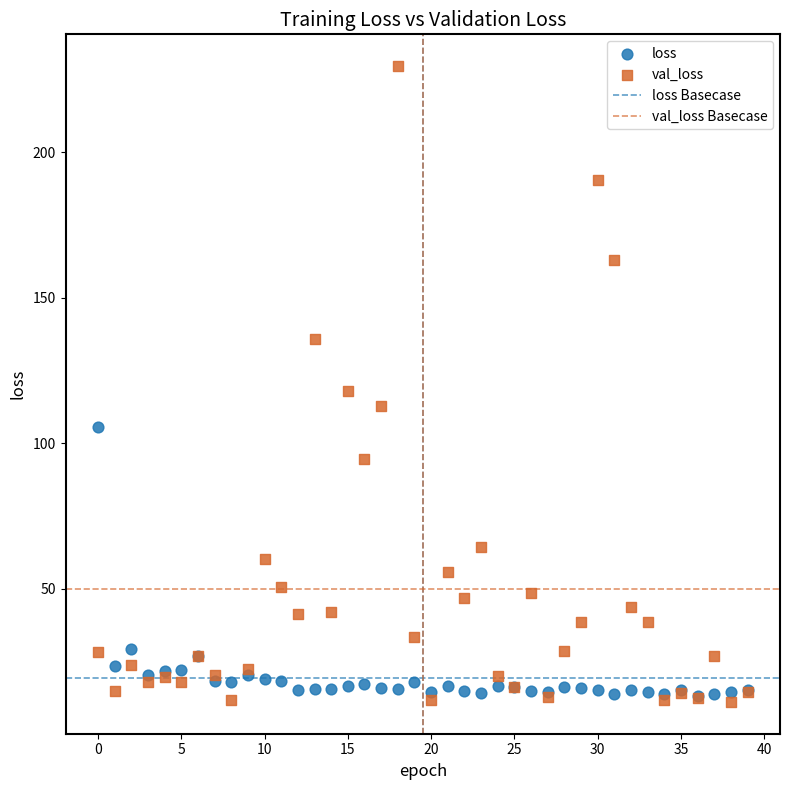

Which series contains the lowest Y value?

val_loss